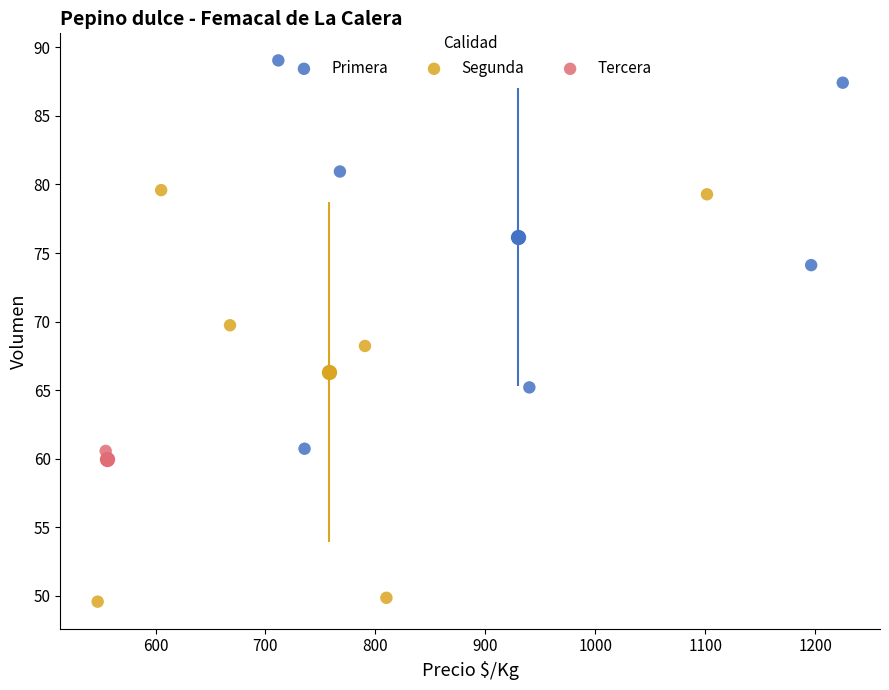

Which series contains the lowest Y value?

Segunda